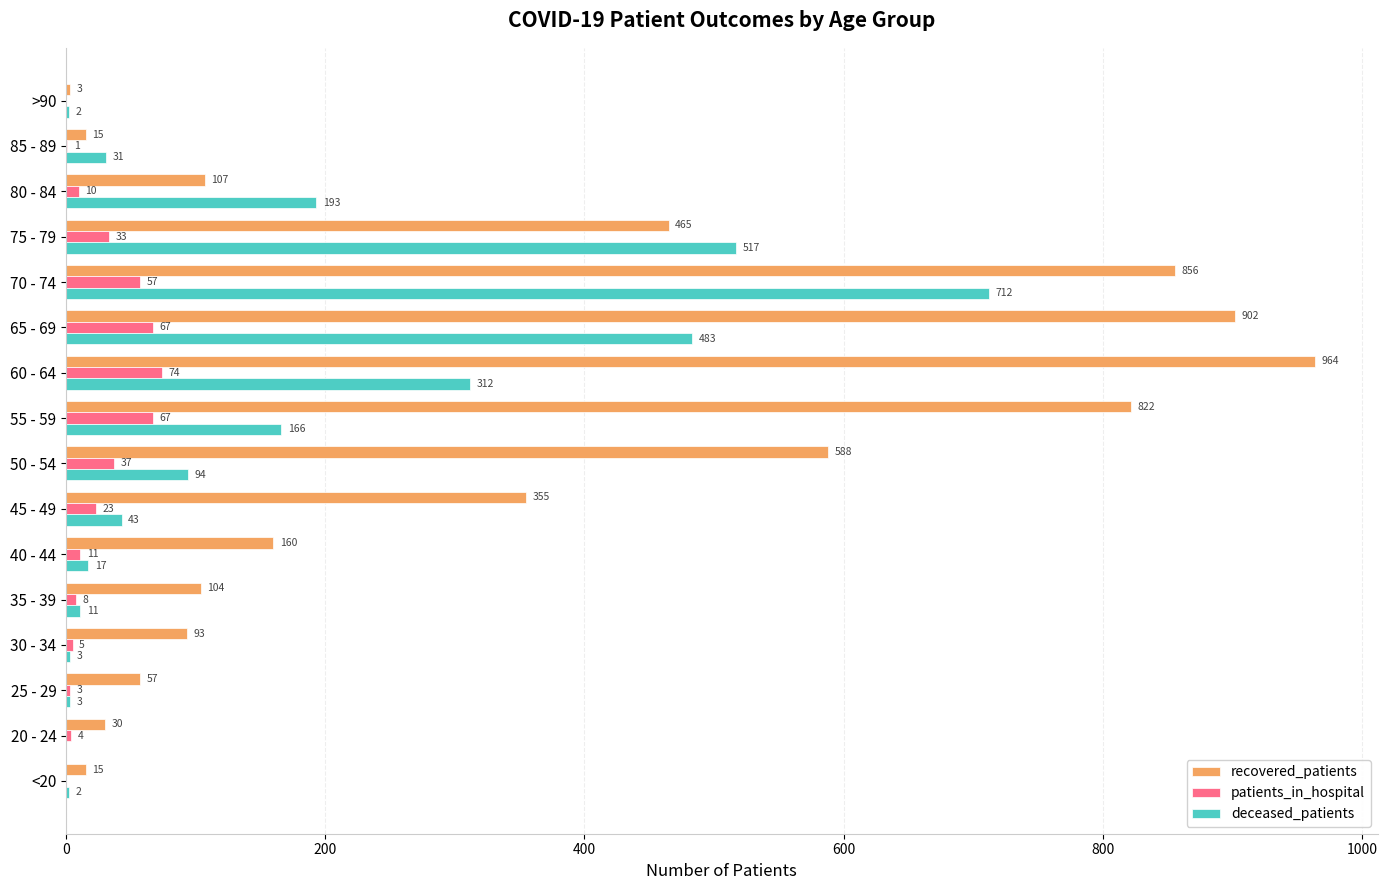

Is the value of patients_in_hospital at 75 - 79 greater than the value of deceased_patients at 65 - 69?

No